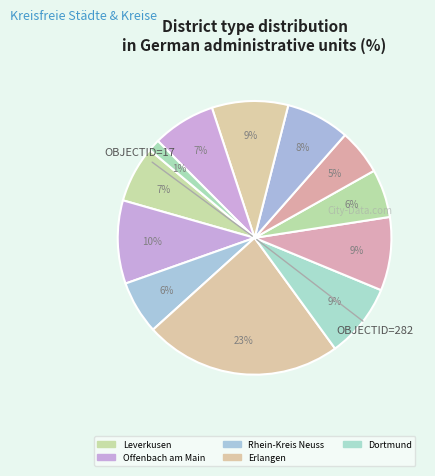

Rank the categories by value from lowest to highest.

Braunschweig, Duisburg, Mülheim an der Ruhr, Rhein-Kreis Neuss, Leverkusen, Bottrop, Gelsenkirchen, Bochum, Dortmund, Herne, Offenbach am Main, Erlangen